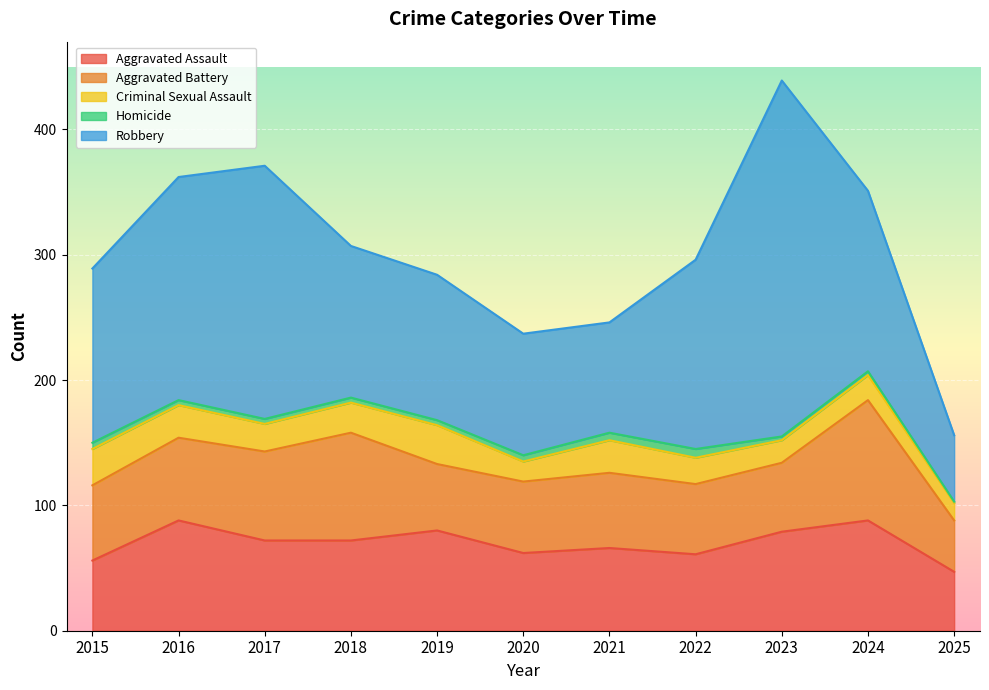

True or false: Aggravated Assault and Homicide cross at least once.

False